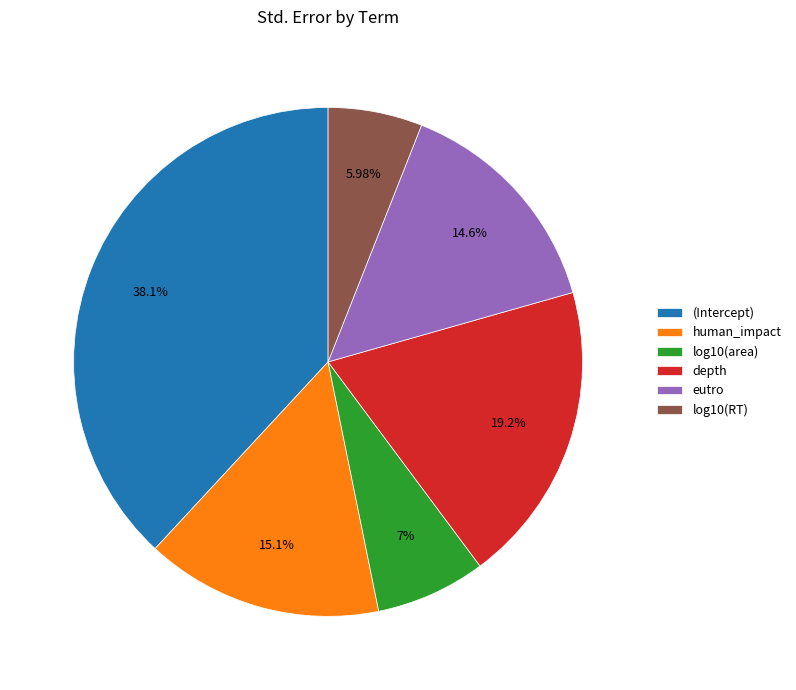

Between depth and human_impact, which is larger?

depth